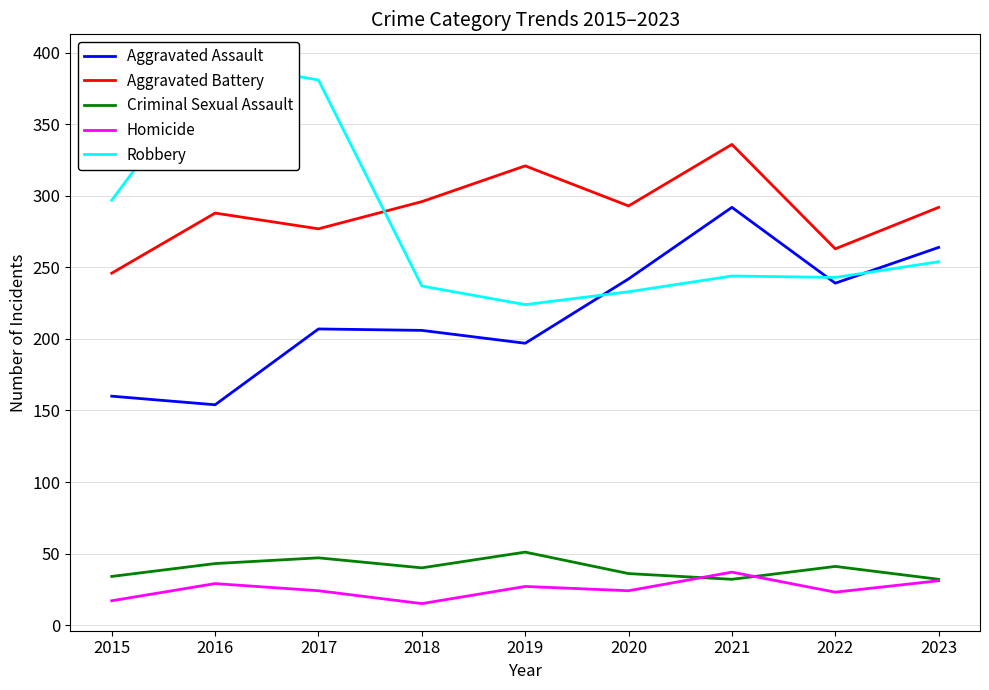

What value does the Aggravated Assault series have at 2015?

160